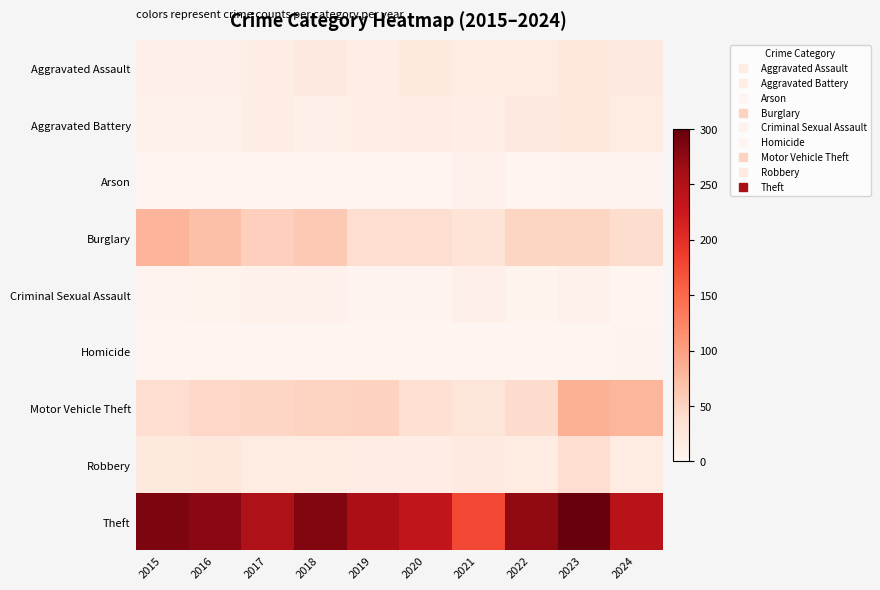

Reading right to left, extract all data points from this chart.

Aggravated Assault: 2024=21	2023=25	2022=18	2021=18	2020=22	2019=12	2018=20	2017=14	2016=10	2015=10
Aggravated Battery: 2024=16	2023=23	2022=20	2021=12	2020=14	2019=12	2018=10	2017=13	2016=6	2015=7
Arson: 2024=3	2023=2	2022=0	2021=6	2020=0	2019=1	2018=0	2017=1	2016=0	2015=1
Burglary: 2024=40	2023=49	2022=49	2021=31	2020=38	2019=39	2018=60	2017=55	2016=70	2015=80
Criminal Sexual Assault: 2024=0	2023=7	2022=4	2021=10	2020=3	2019=3	2018=7	2017=8	2016=5	2015=3
Homicide: 2024=2	2023=0	2022=1	2021=1	2020=0	2019=0	2018=1	2017=1	2016=1	2015=1
Motor Vehicle Theft: 2024=79	2023=85	2022=42	2021=28	2020=36	2019=51	2018=50	2017=47	2016=45	2015=39
Robbery: 2024=16	2023=39	2022=18	2021=19	2020=14	2019=14	2018=16	2017=18	2016=24	2015=22
Theft: 2024=244	2023=300	2022=274	2021=177	2020=234	2019=255	2018=283	2017=252	2016=278	2015=286